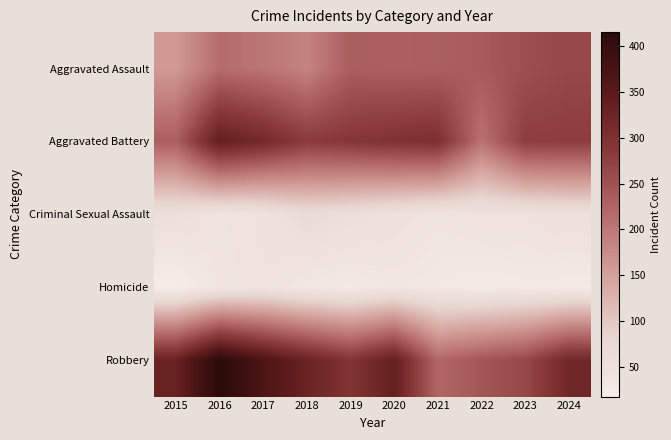

What is the maximum value shown in the chart?

415